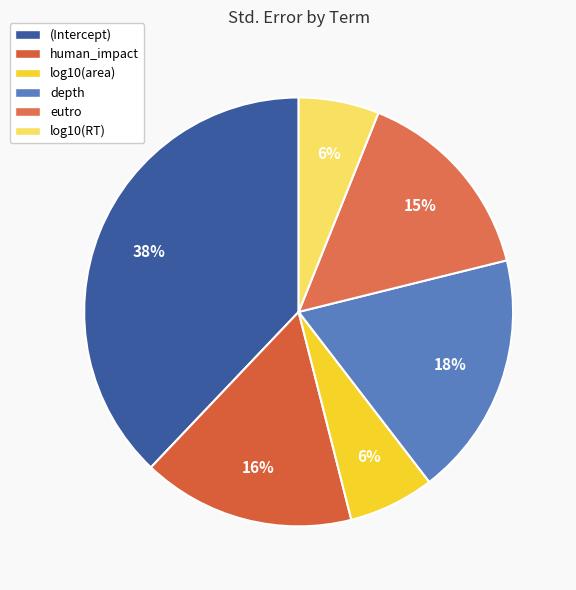

What is the smallest slice in the pie chart?

log10(RT)